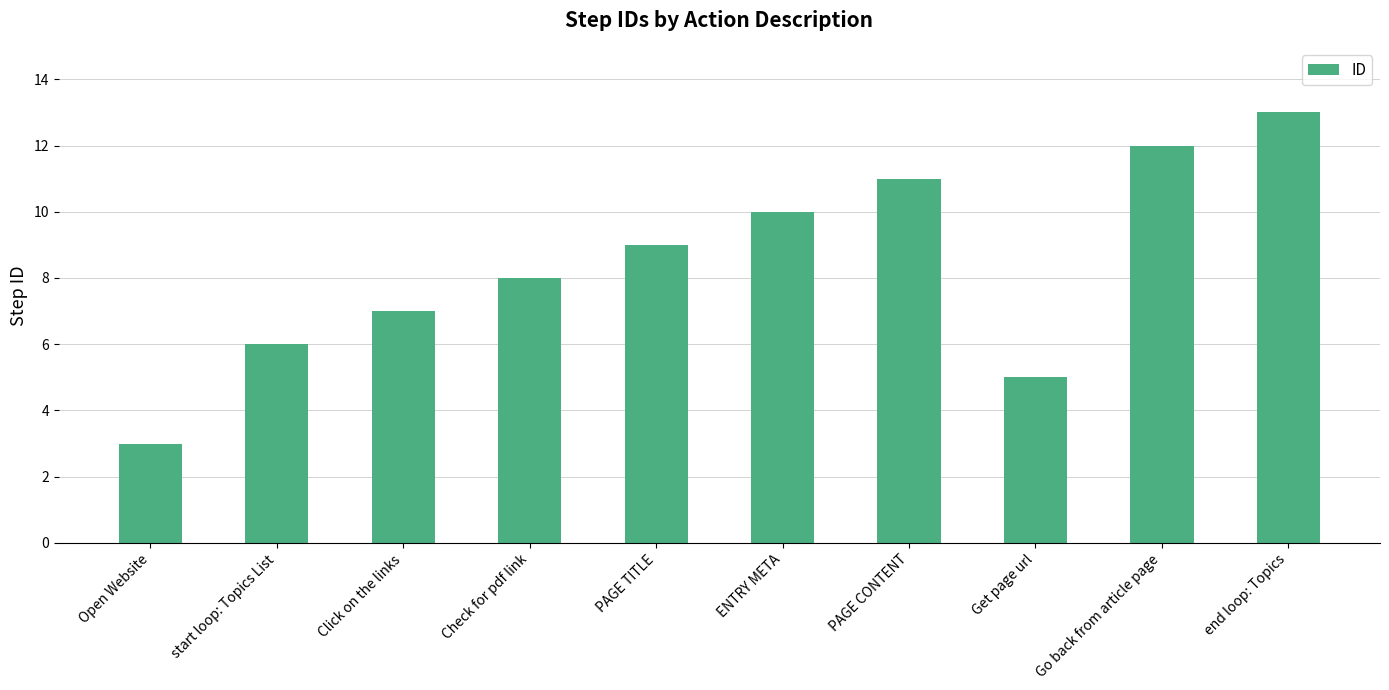

What is the average value?

8